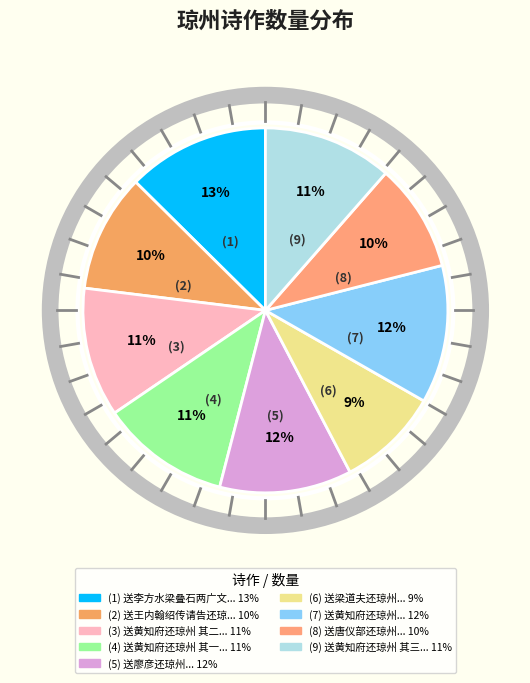

Rank the categories by value from lowest to highest.

送梁道夫还琼州, 送唐仪部还琼州, 送王内翰绍传请告还琼州省觐, 送黄知府还琼州 其一, 送黄知府还琼州 其二, 送黄知府还琼州 其三, 送廖彦还琼州, 送黄知府还琼州, 送李方水梁叠石两广文还琼州